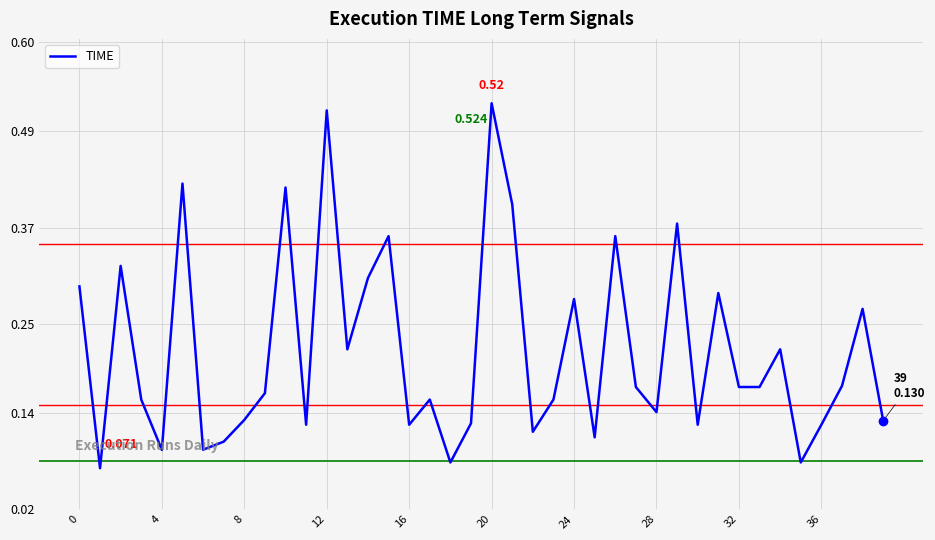

Does the chart display data point markers on the line(s)?

No